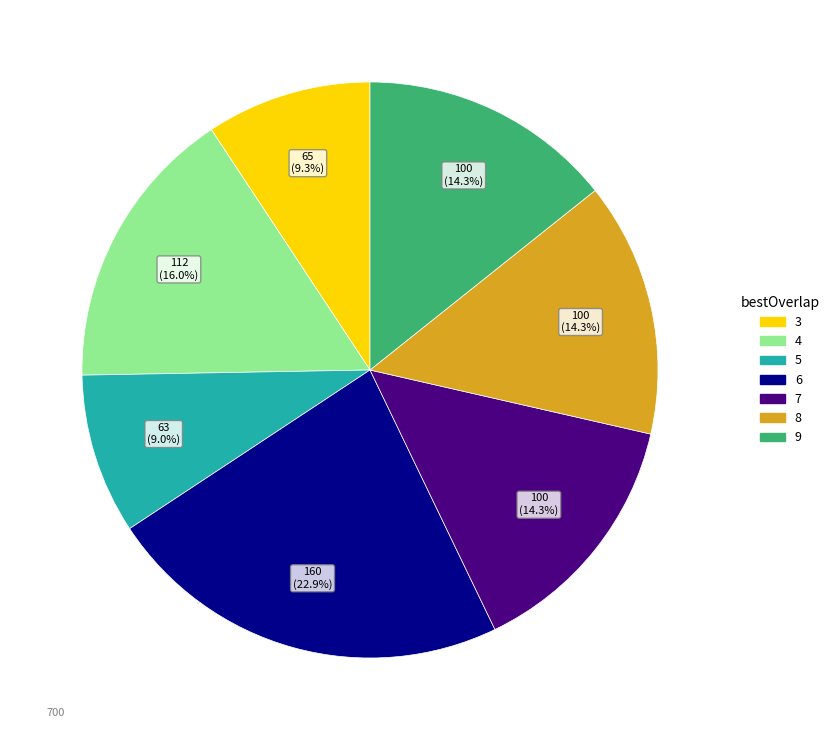

True or false: 7 accounts for 14% of the total.

True